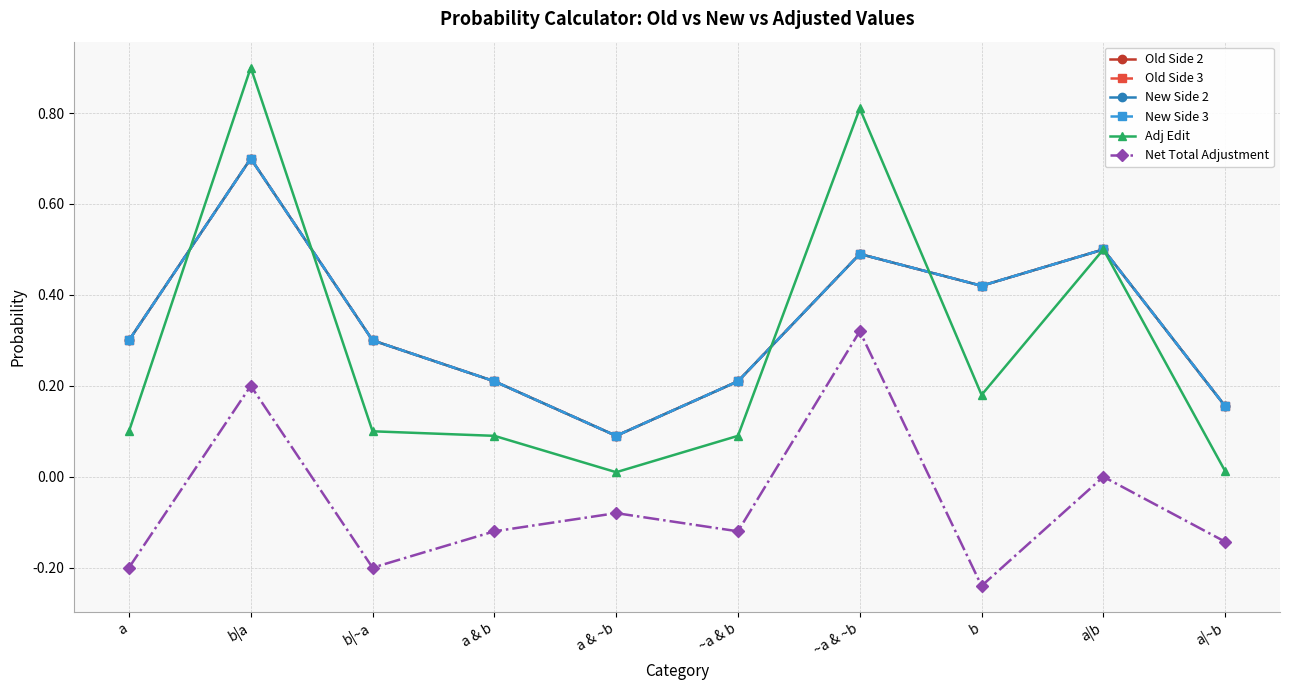

List the labels in order of Old Side 3 value, largest first.

b|a, a|b, ~a & ~b, b, a, b|~a, a & b, ~a & b, a|~b, a & ~b